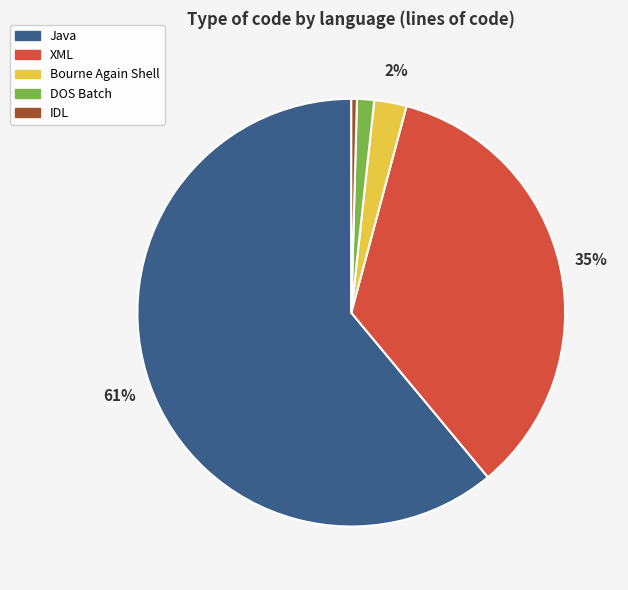

How many segments does this pie chart have?

5